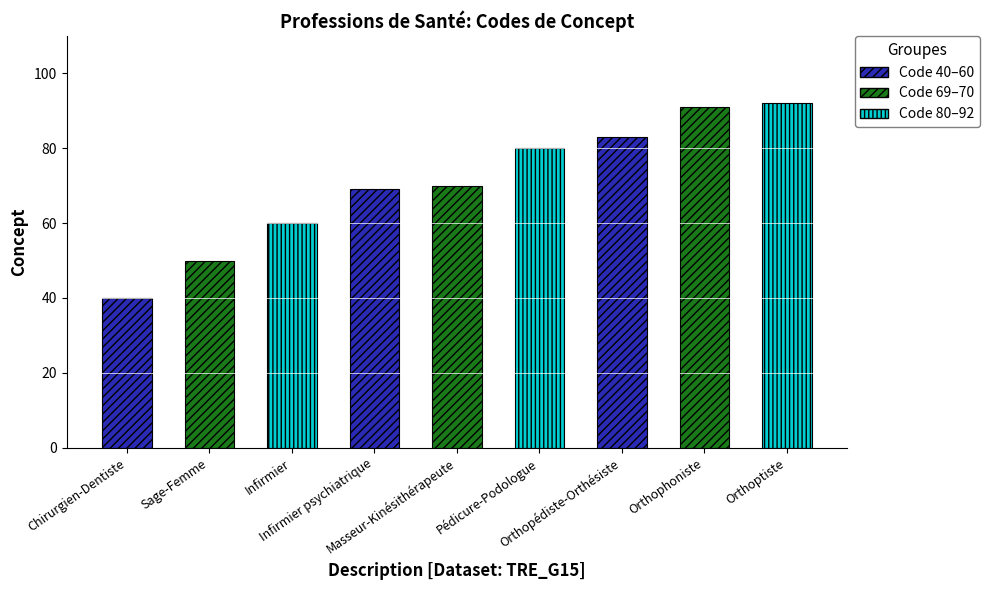

The chart shows a value of 139 at Orthopédiste-Orthésiste. True or false?

False